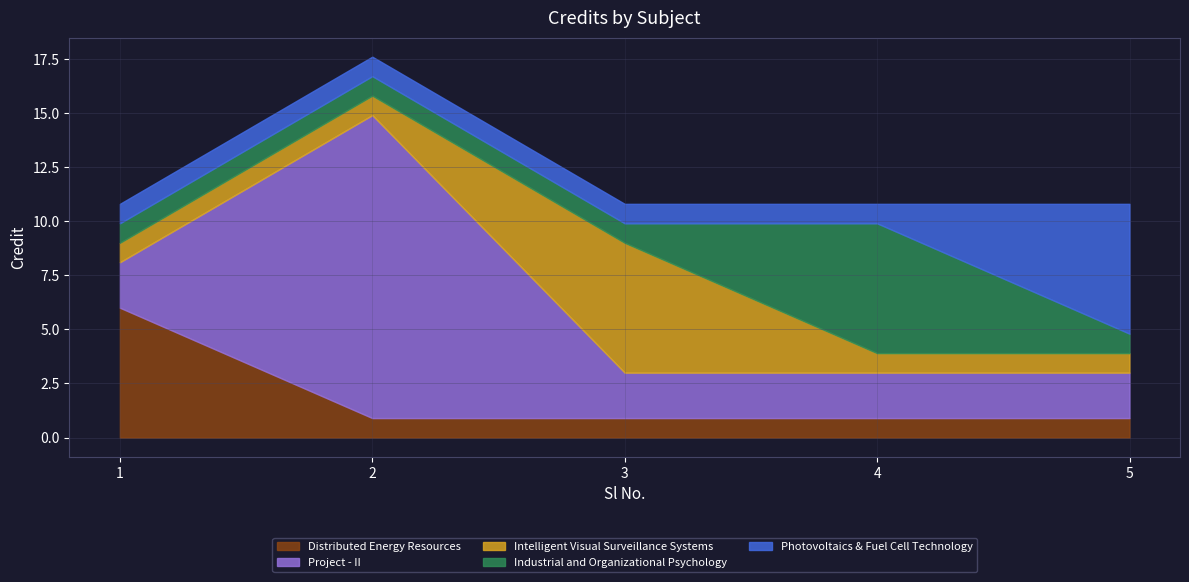

Does the chart display data point markers on the line(s)?

No